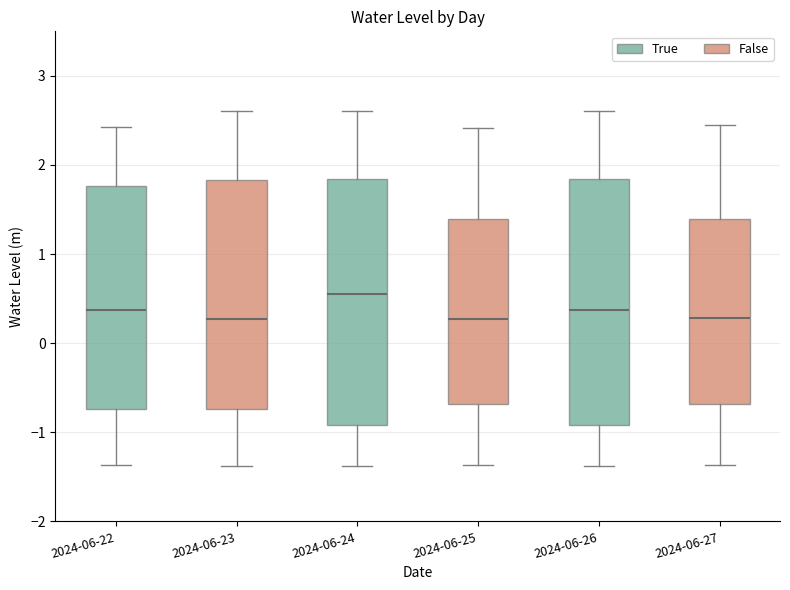

Reading left to right, read every box against the y-axis: the position of its median line, the range the box covers, and the ends of its whiskers. The values are not printed on the chart, so give them approximately, as read against the axis.

2024-06-22: median 0.4, box -0.7 to 1.8, whiskers -1.4 to 2.4
2024-06-23: median 0.3, box -0.7 to 1.8, whiskers -1.4 to 2.6
2024-06-24: median 0.5, box -0.9 to 1.8, whiskers -1.4 to 2.6
2024-06-25: median 0.3, box -0.7 to 1.4, whiskers -1.4 to 2.4
2024-06-26: median 0.4, box -0.9 to 1.8, whiskers -1.4 to 2.6
2024-06-27: median 0.3, box -0.7 to 1.4, whiskers -1.4 to 2.5